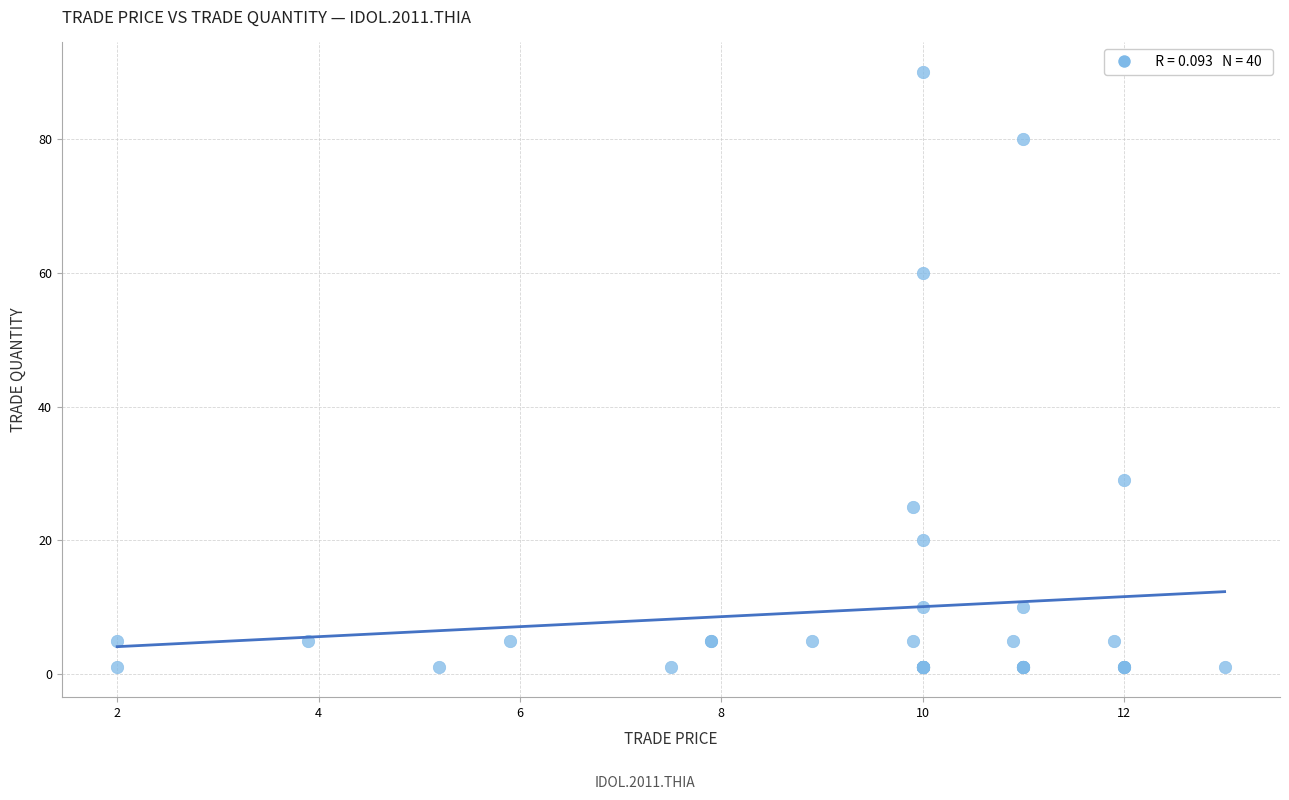

What Y value in the scatter plot is closest to 45?

60